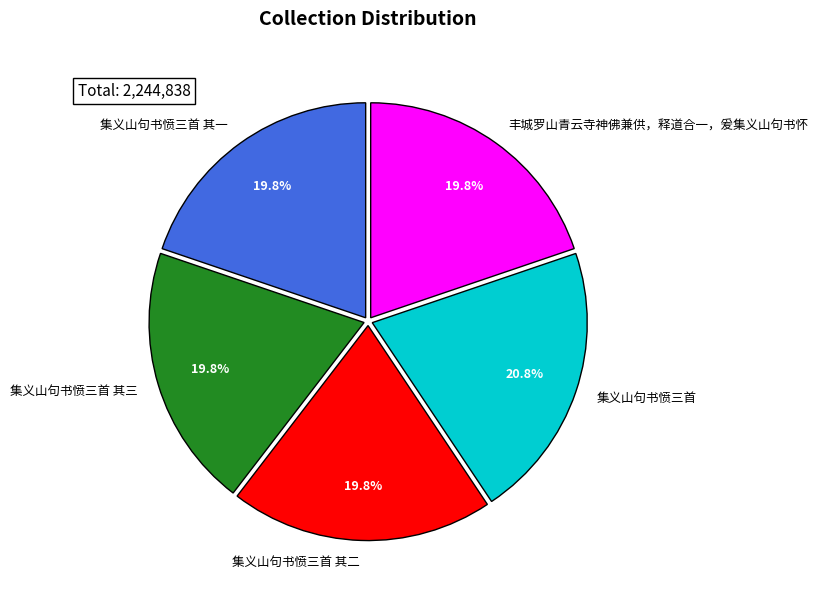

What is the largest slice in the pie chart?

集义山句书愤三首